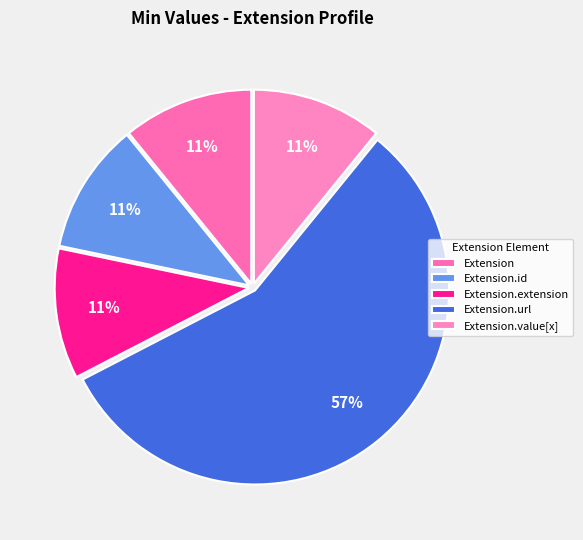

Which slice is the largest?

Extension.url